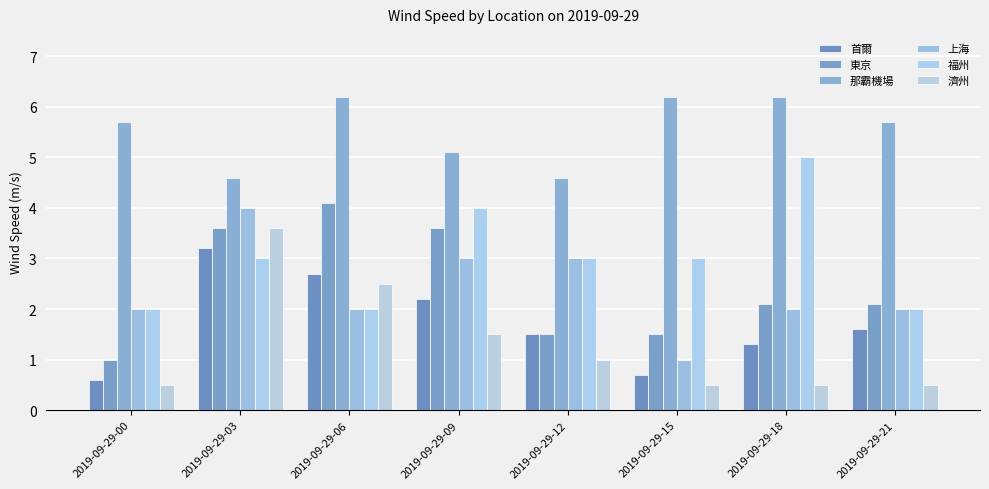

Which category has the highest value in the 上海 series?

2019-09-29-03